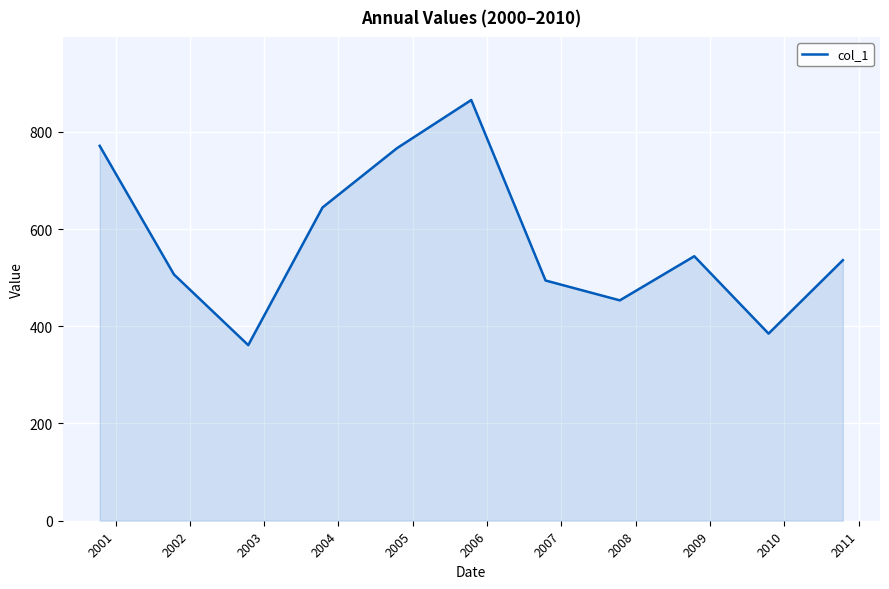

What is the smallest value displayed?

361.2